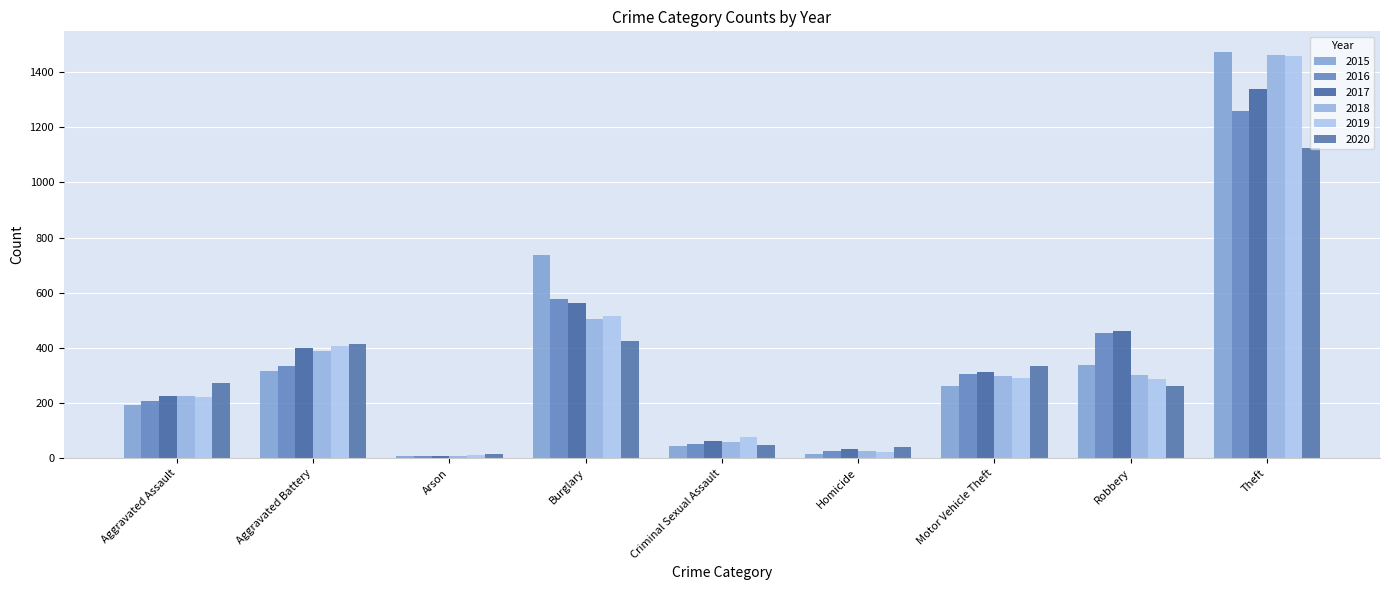

Between Burglary and Homicide, which series saw the biggest shift?

2015